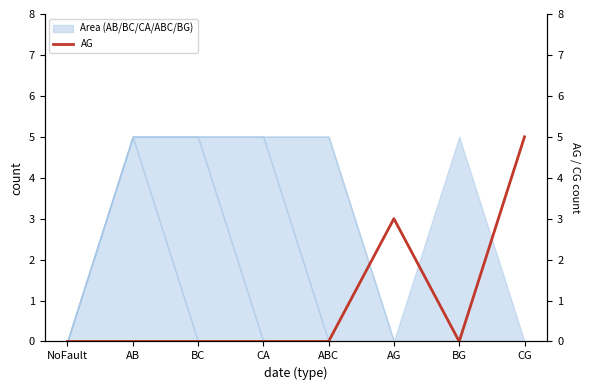

How many values are between 0 and 3?

7